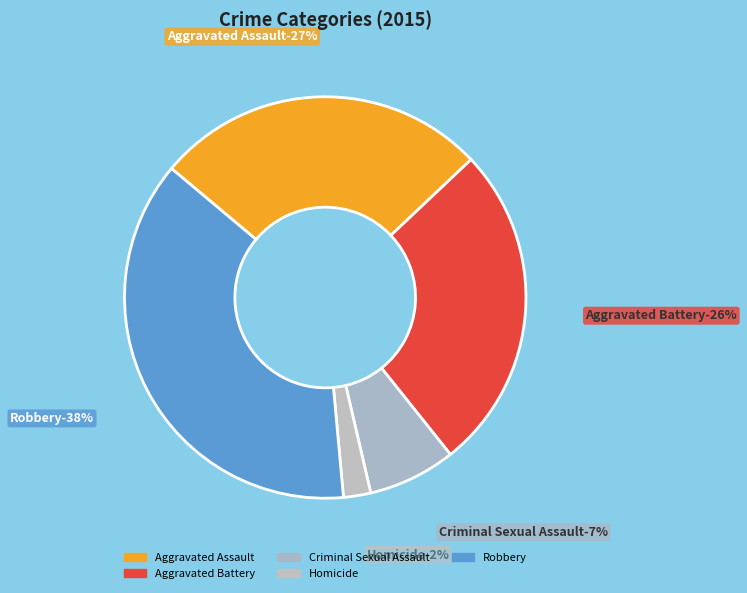

The Aggravated Battery slice represents 26% of the pie. True or false?

True